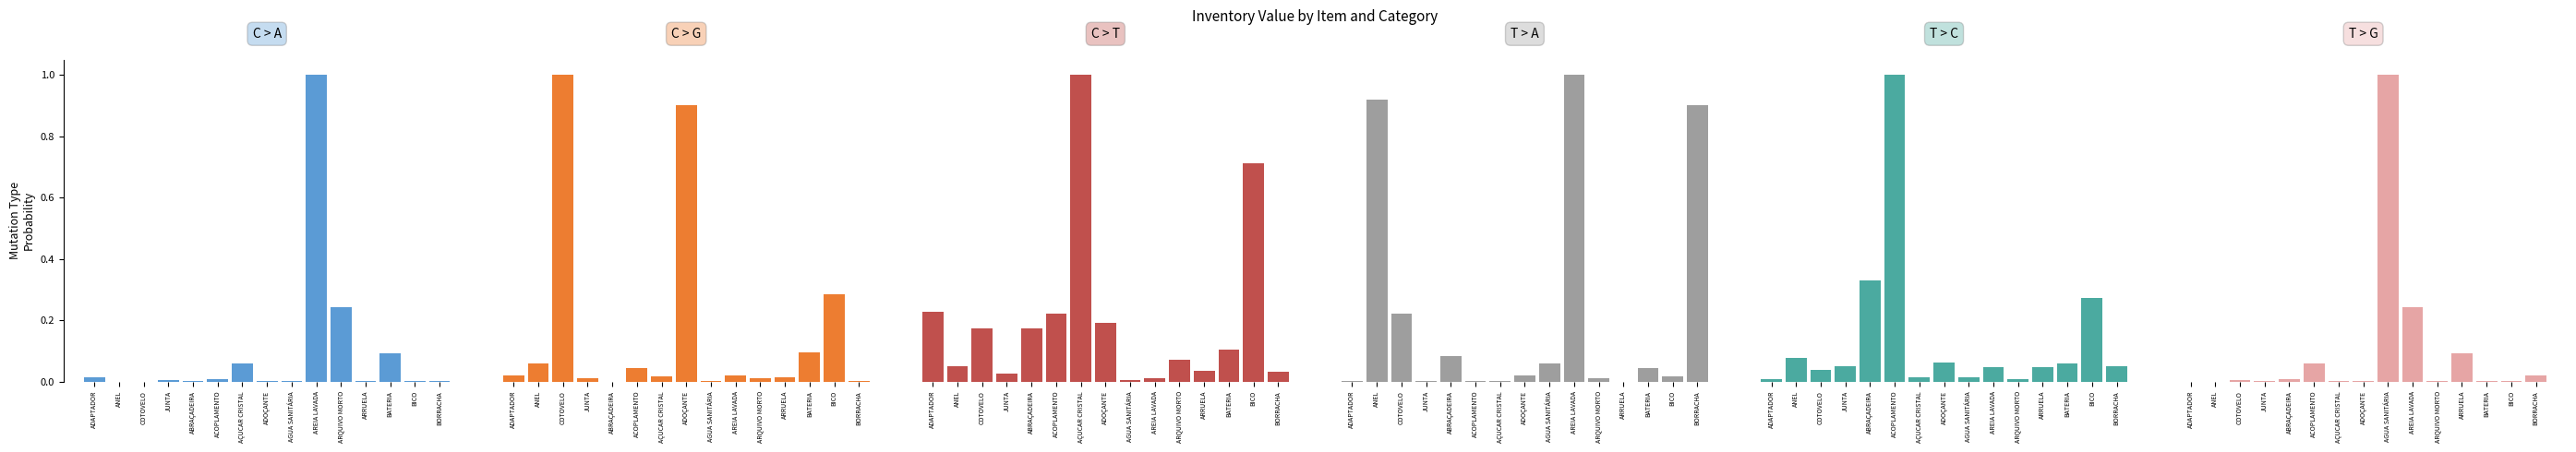

What are all the series names shown in the legend?

C > A, C > G, C > T, T > A, T > C, T > G